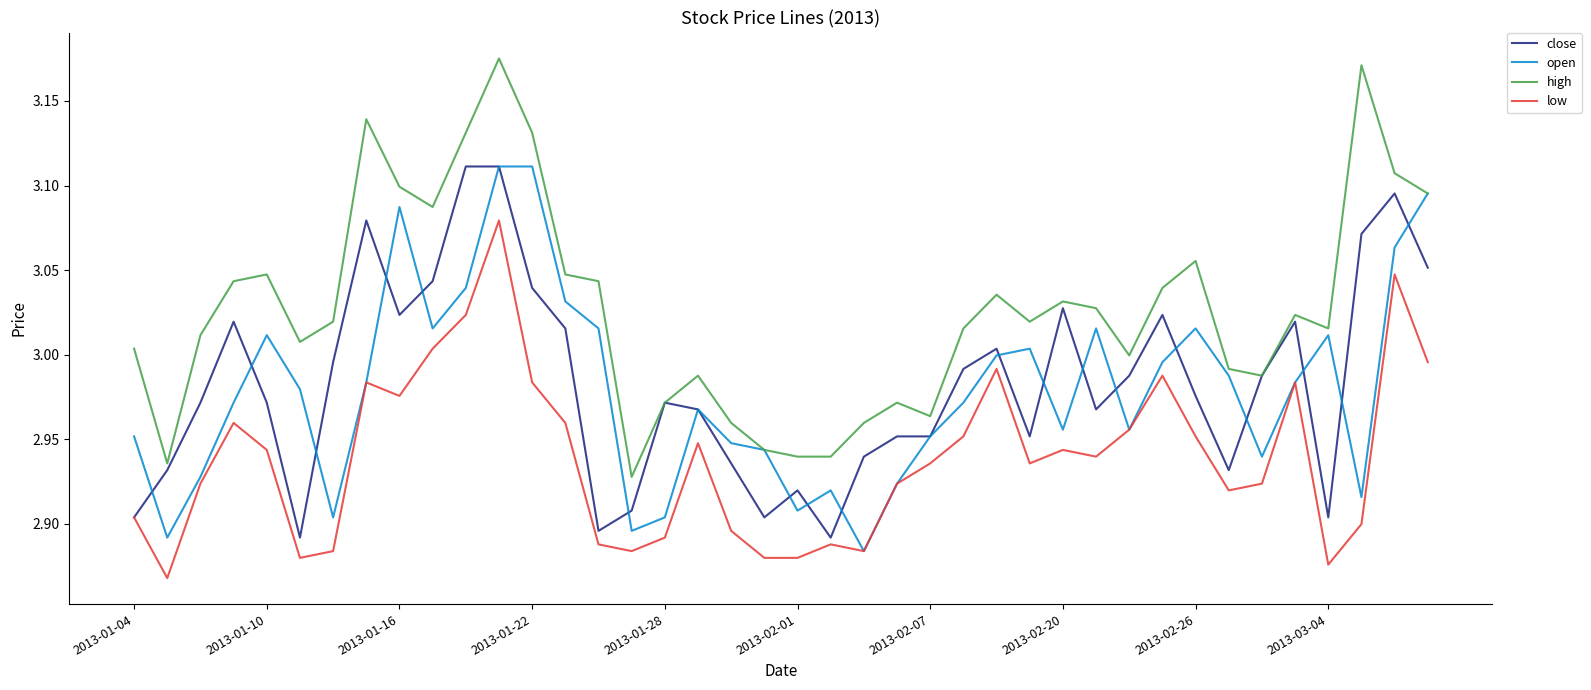

True or false: high has more than 0 points higher than both neighbors.

True